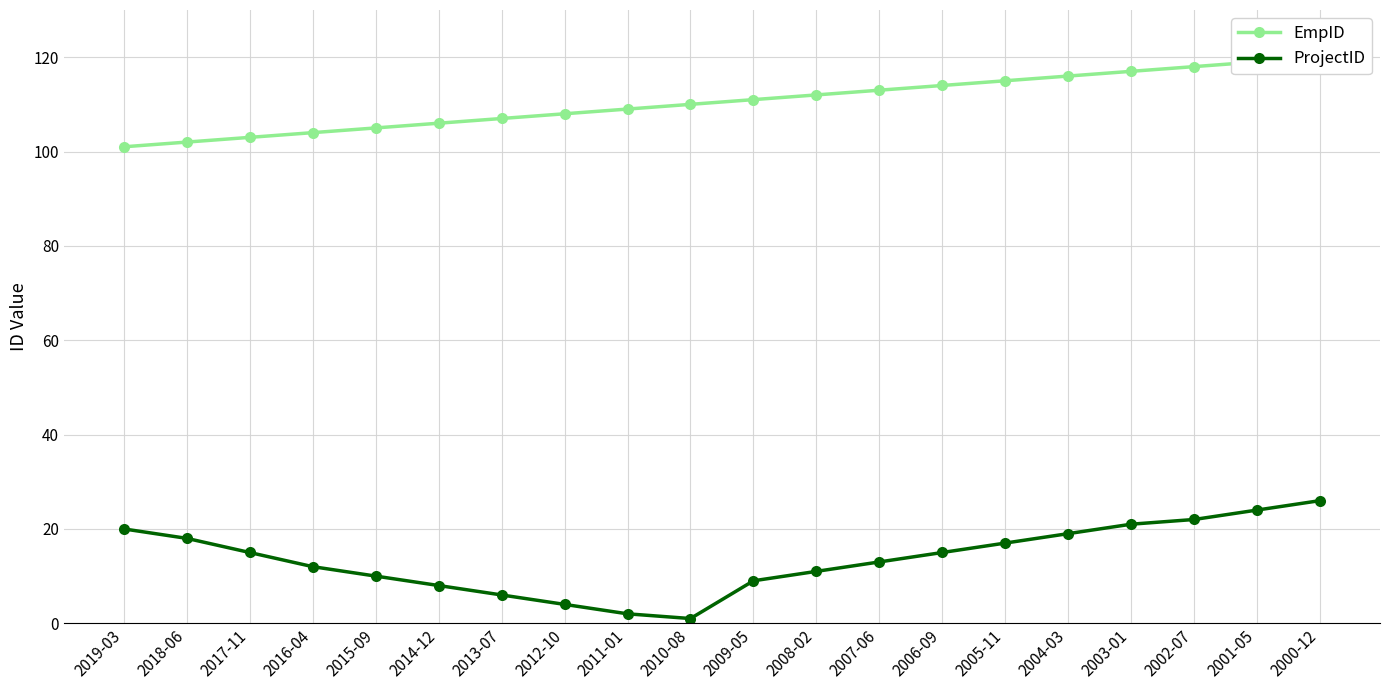

What is the value of the ProjectID point at the 7th from the left?

6